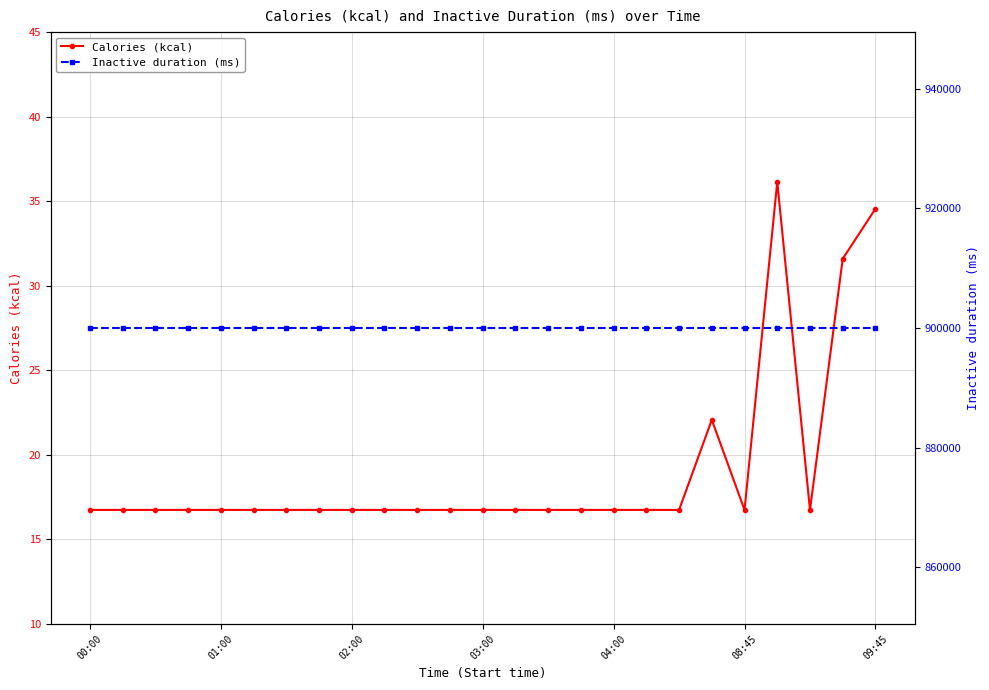

What is the maximum value for Inactive duration (ms)?

900000.0